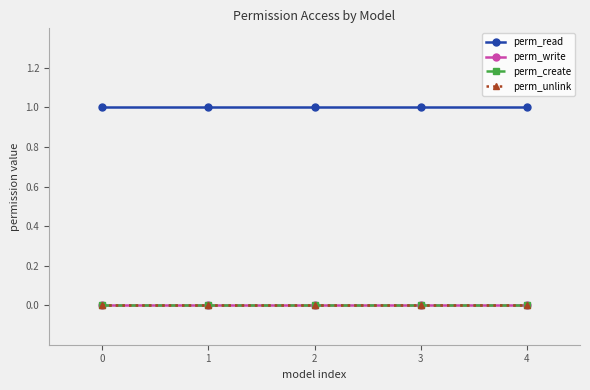

Does the chart have visible grid lines?

No